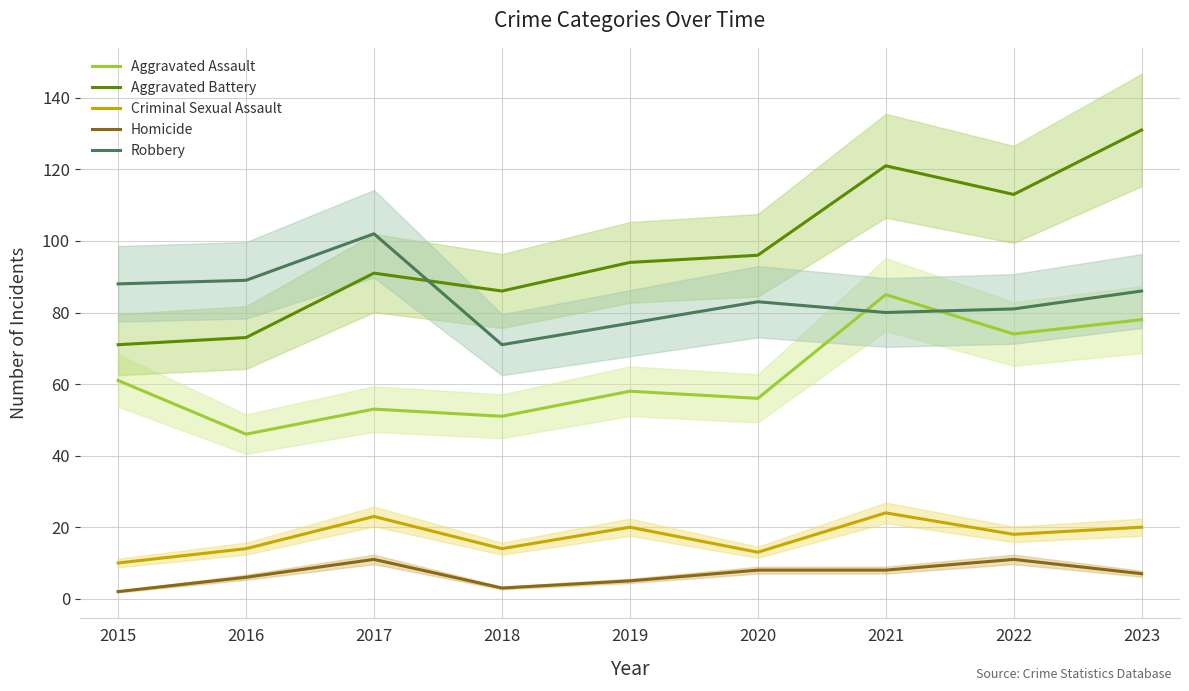

Reading left to right, transcribe all the data shown in this chart.

Aggravated Assault: 61	46	53	51	58	56	85	74	78
Aggravated Battery: 71	73	91	86	94	96	121	113	131
Criminal Sexual Assault: 10	14	23	14	20	13	24	18	20
Homicide: 2	6	11	3	5	8	8	11	7
Robbery: 88	89	102	71	77	83	80	81	86